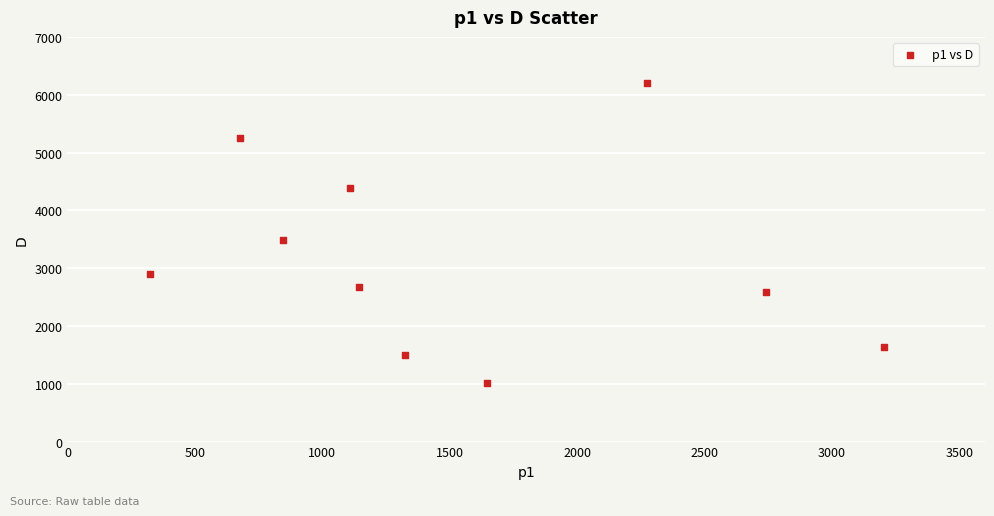

What is the average Y value?

3163.6